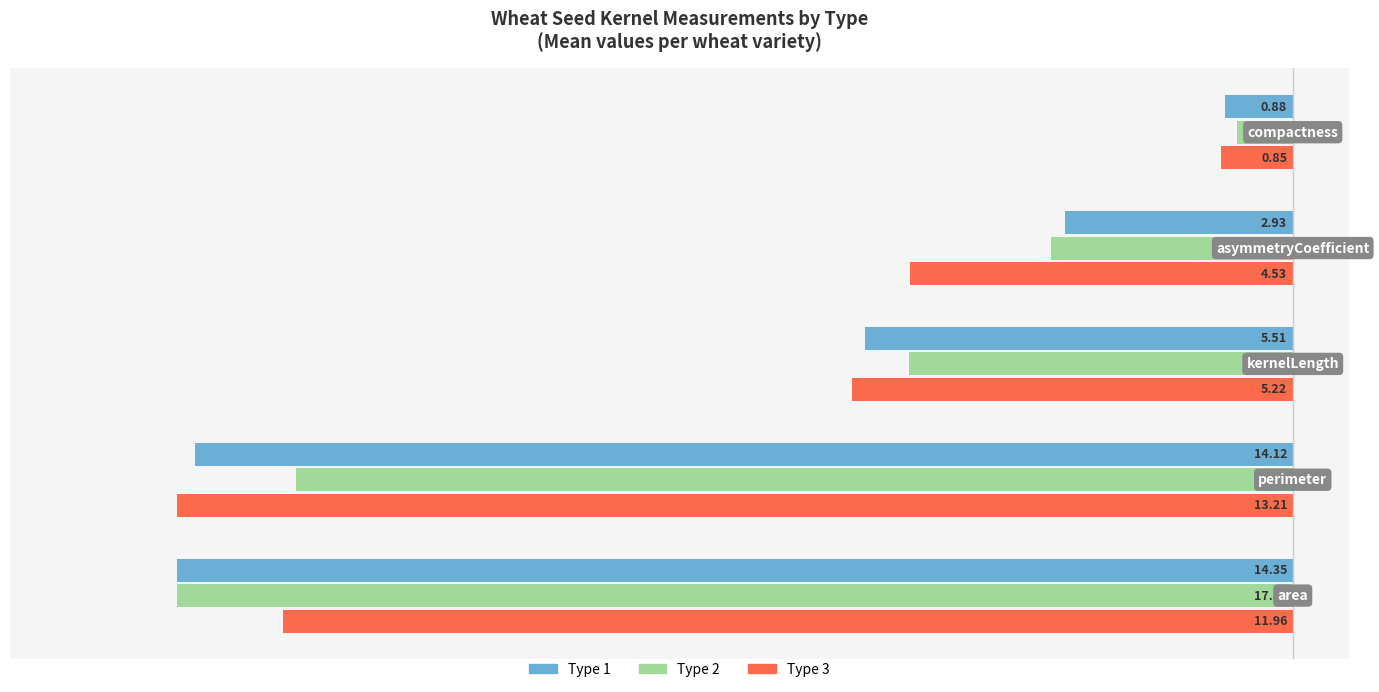

What are all the series names shown in the legend?

Type 1, Type 2, Type 3